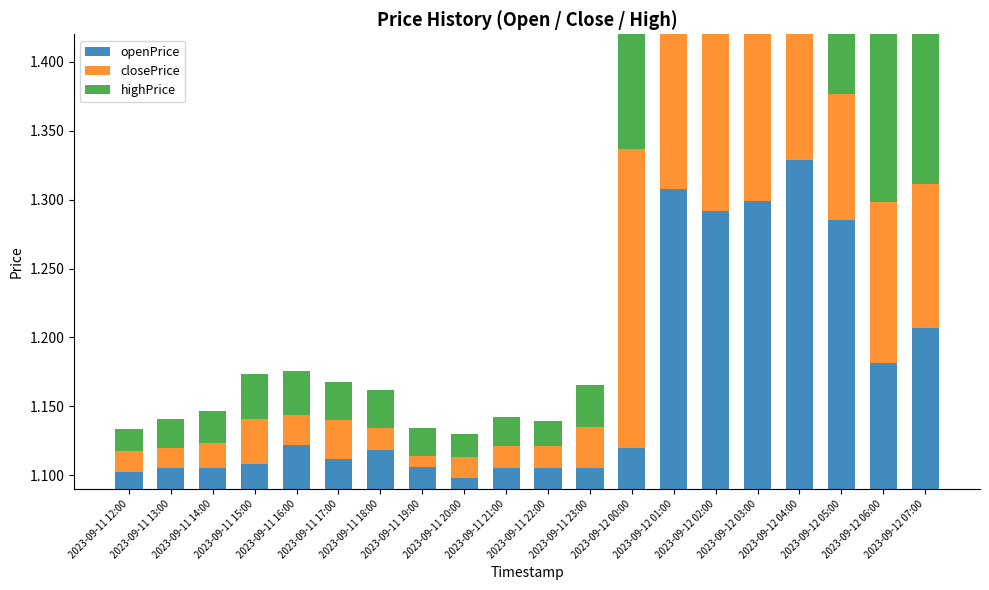

What is the difference between the maximum and second lowest values in the closePrice series?

0.2